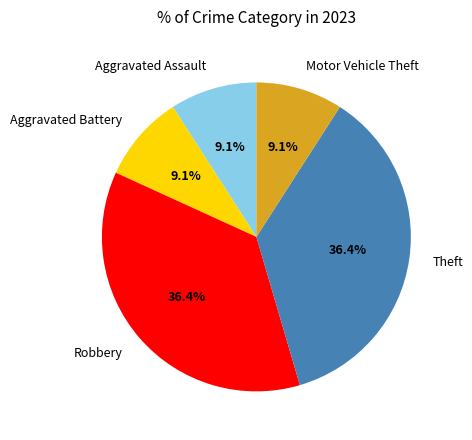

How many slices are in this pie chart?

5